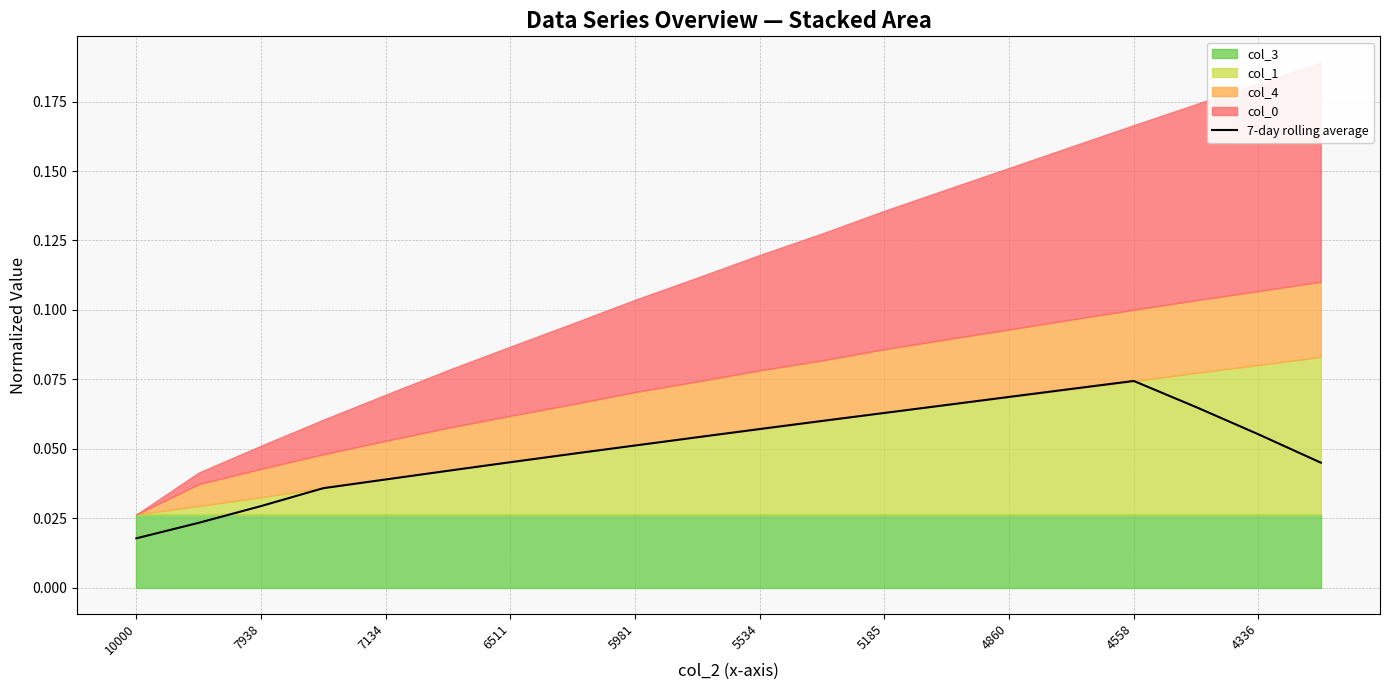

Reading left to right, what are all the values shown in this chart?

0.0	0.0	0.0	0.0	0.0	0.0	0.0	0.0	0.1	0.1	0.1	0.1	0.1	0.1	0.1	0.1	0.1	0.1	0.1	0.0